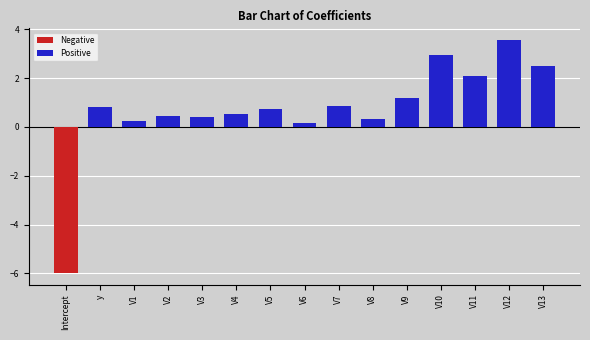

What is the label of the 11th bar from the left?

V9